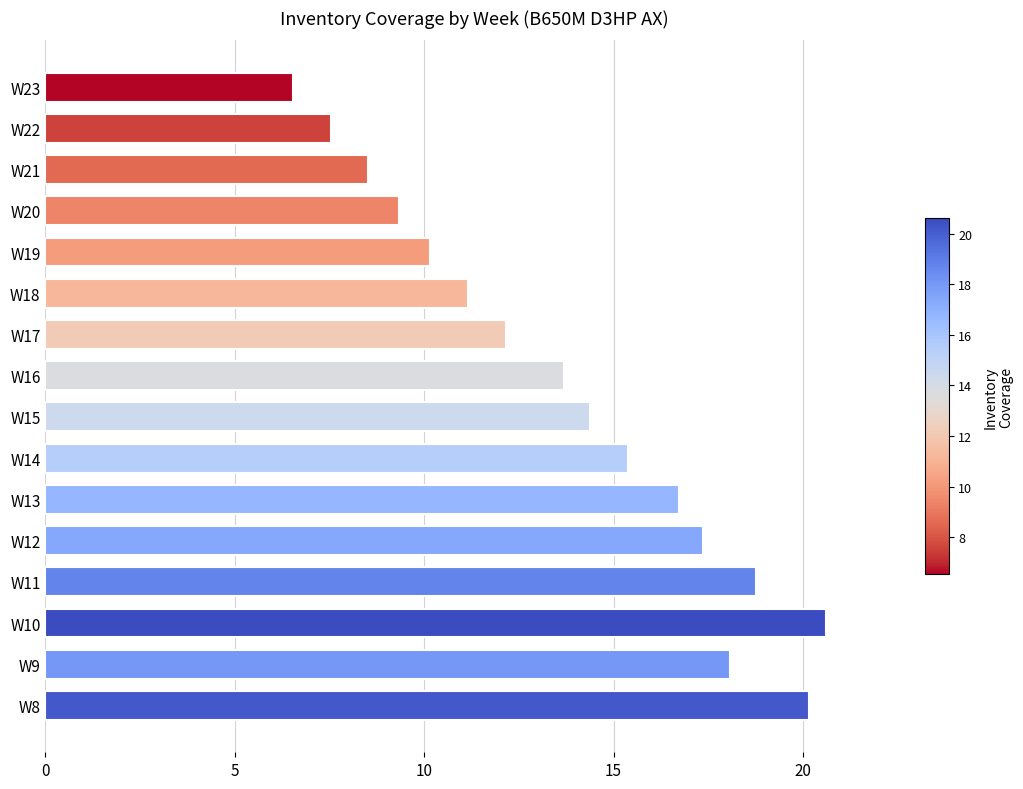

What is the average value?

13.8